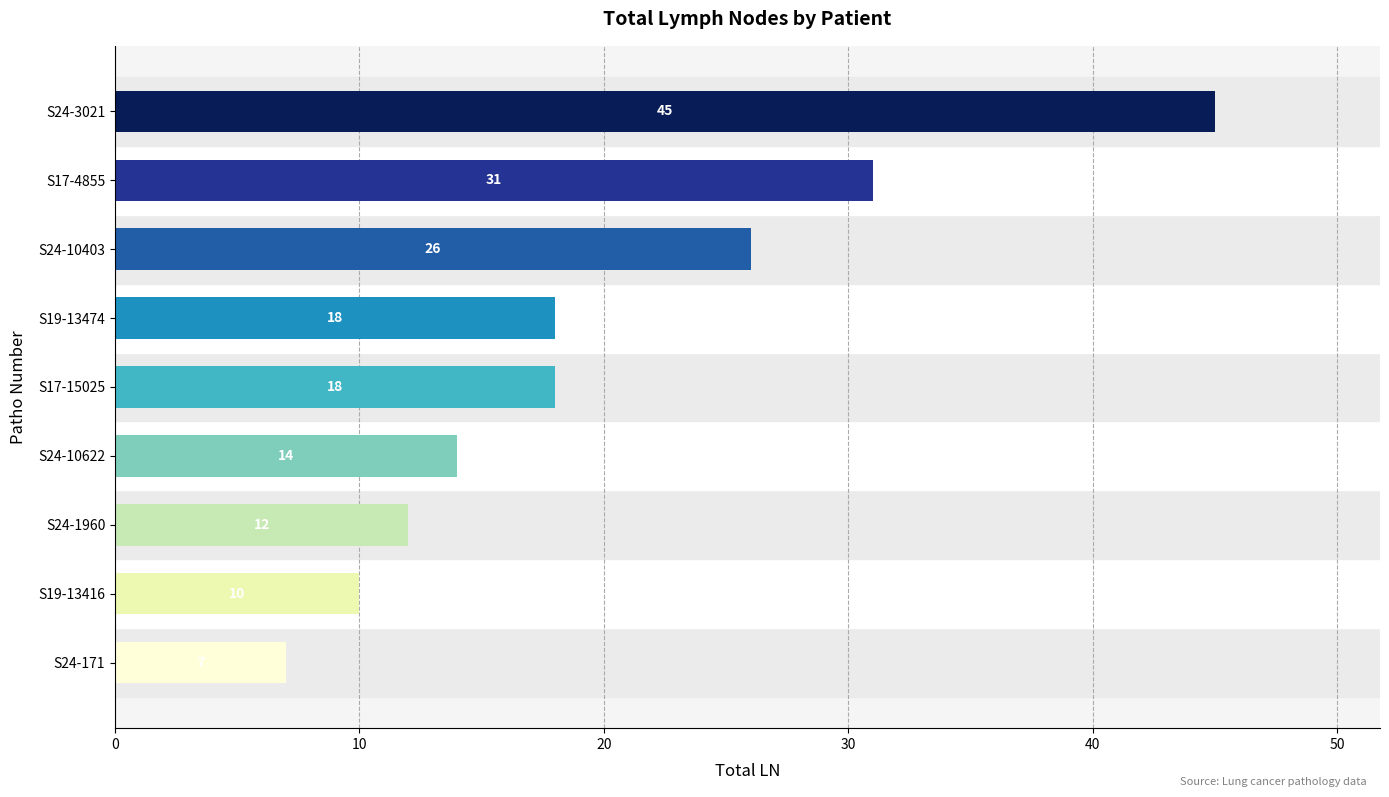

What is the greatest value displayed?

45